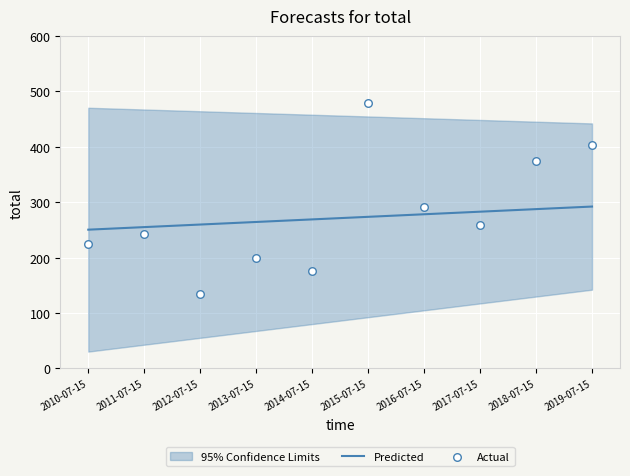

Which series has the largest total across all categories?

Actual